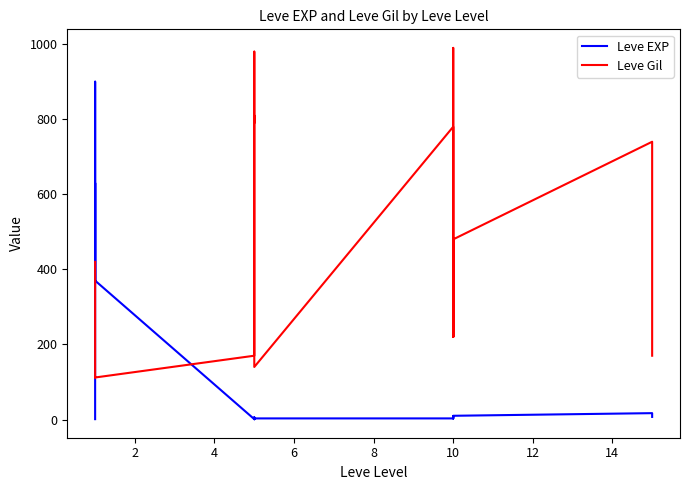

Does the chart have visible grid lines?

No